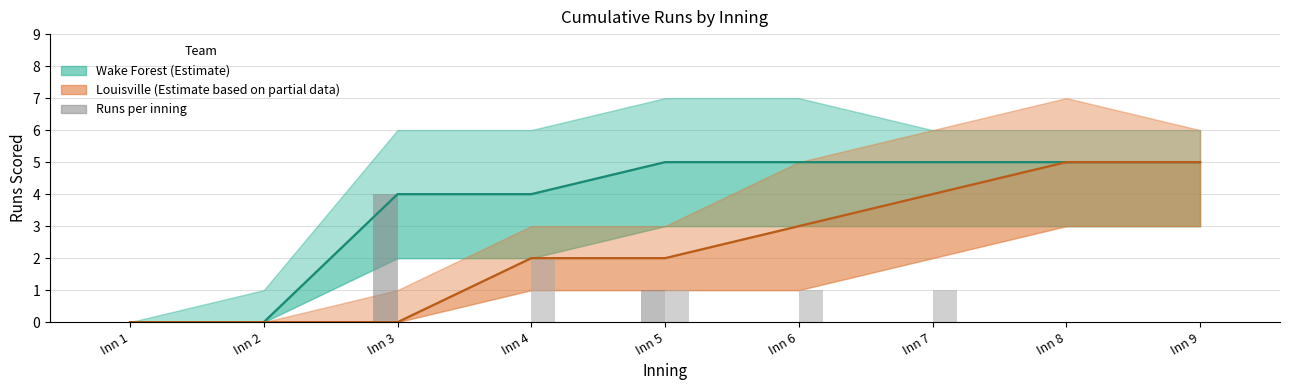

True or false: Wake Forest has a value of 3 at Inn 4.

False